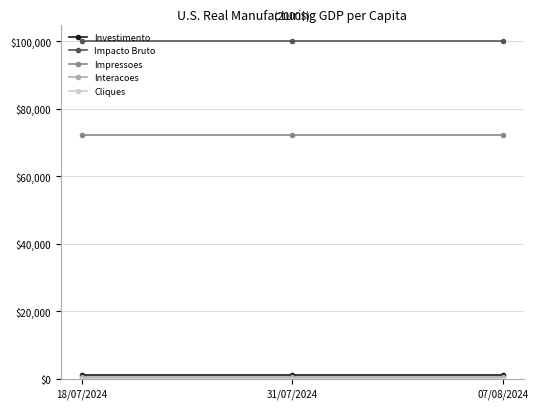

Count the number of categories in the chart.

3